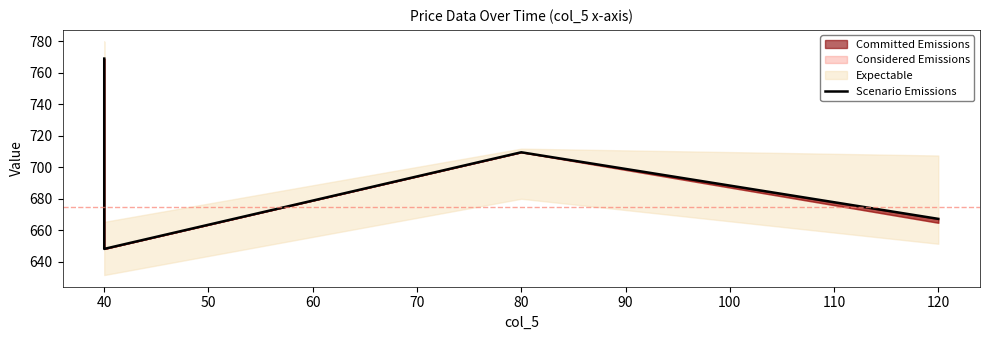

The value at 40 is 648.2. True or false?

True